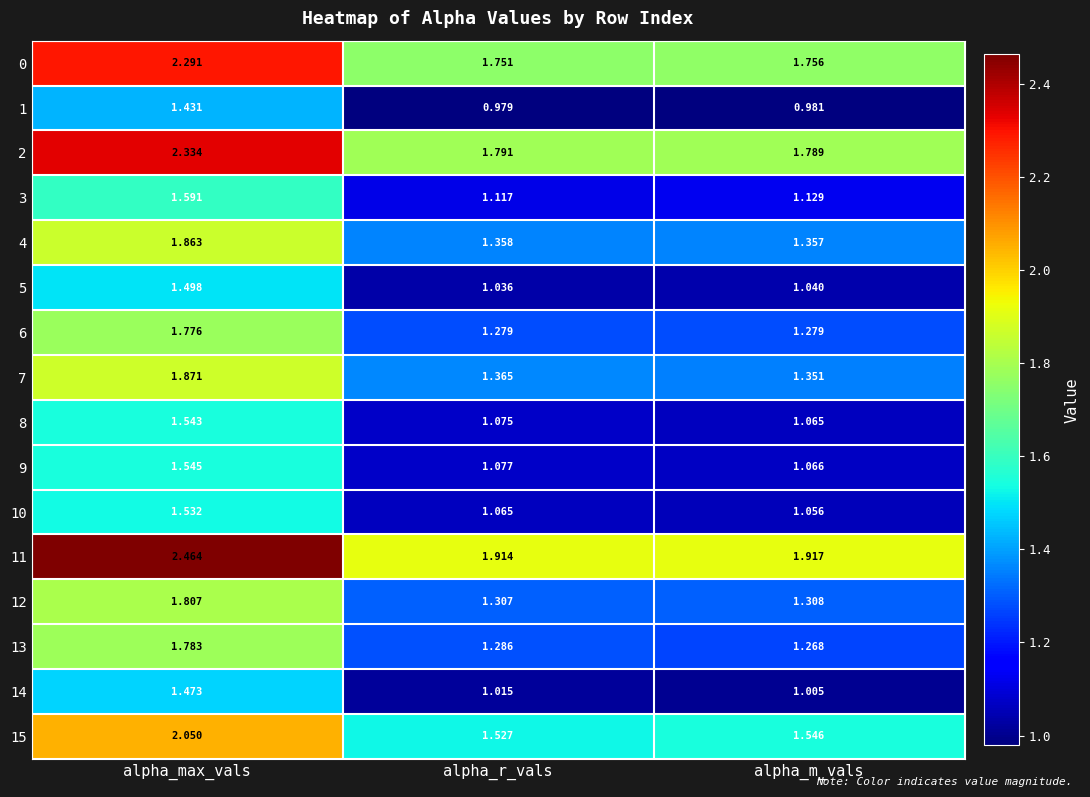

At which label does 4 reach its minimum?

alpha_m_vals